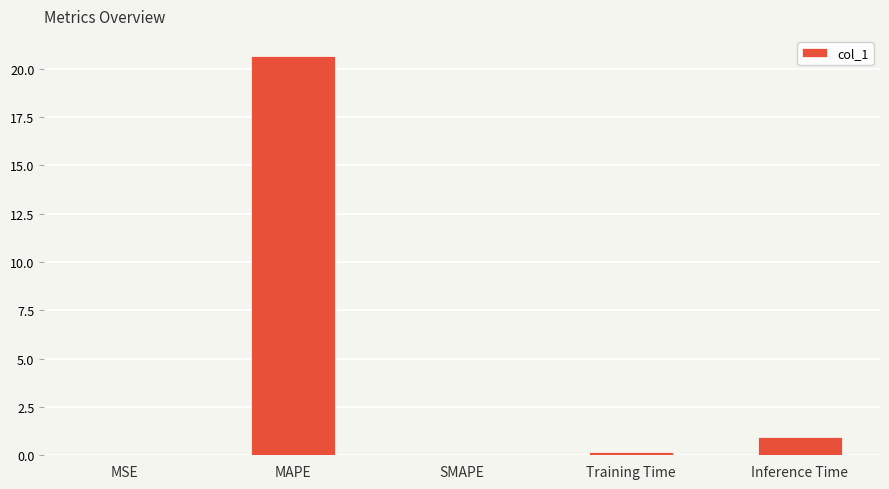

What is the sum of all values?

21.8